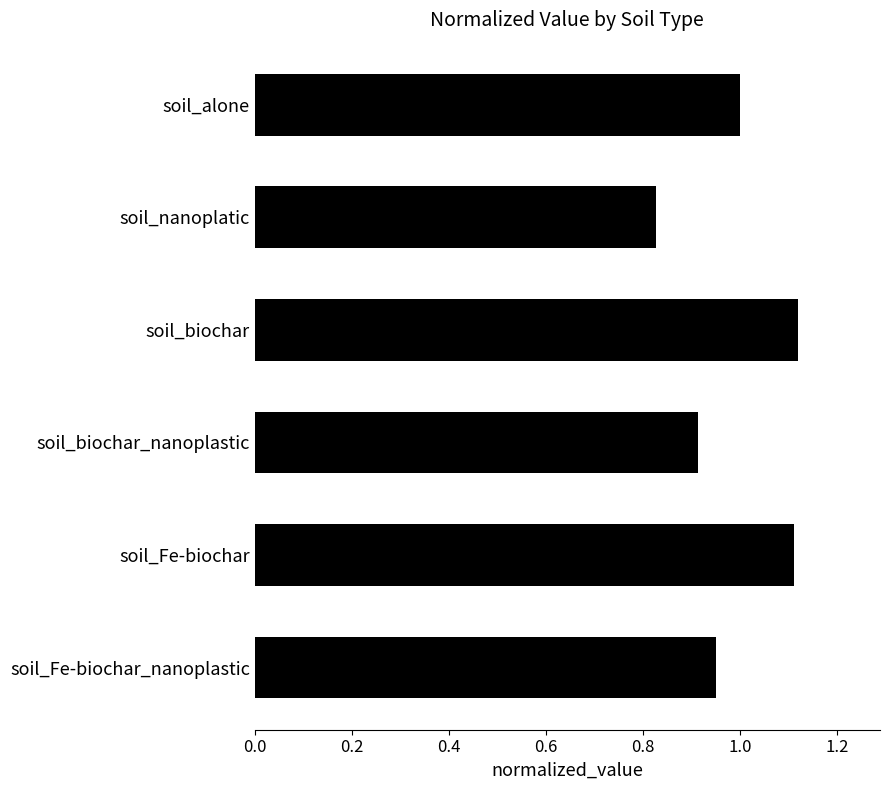

How many values are between 0 and 1?

4